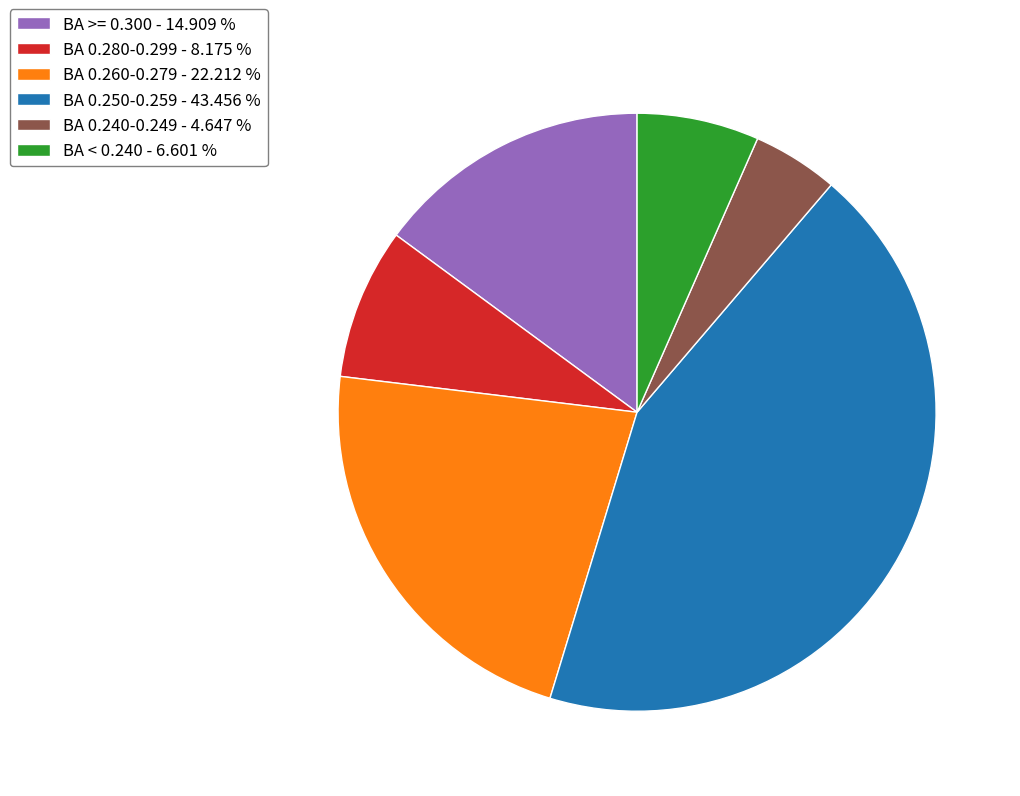

How many segments does this pie chart have?

6